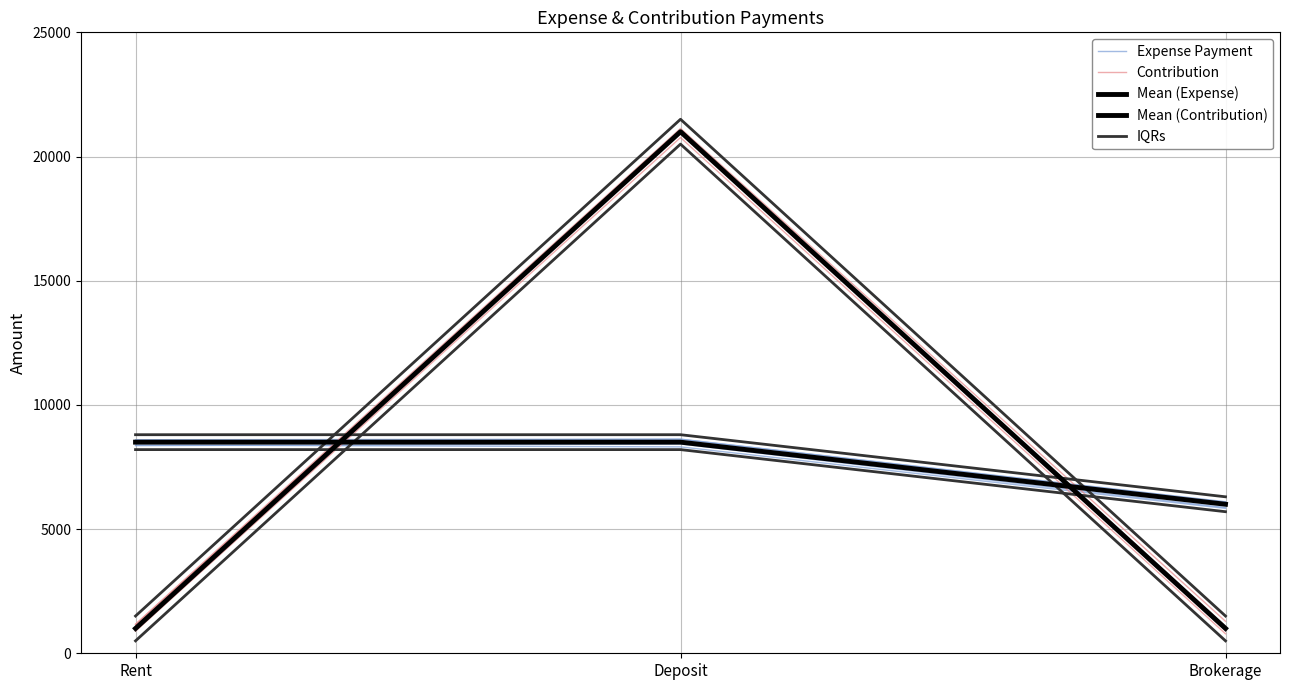

What is the smallest value displayed?

1000.0